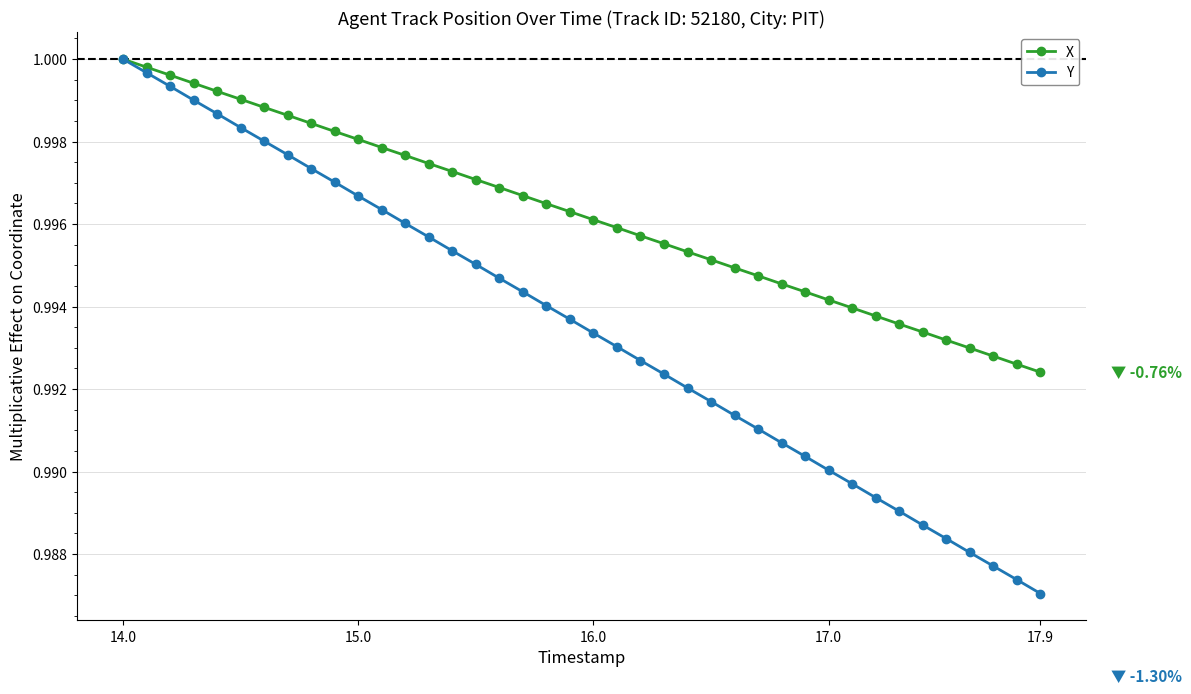

List the series in order of their overall mean, highest first.

X, Y